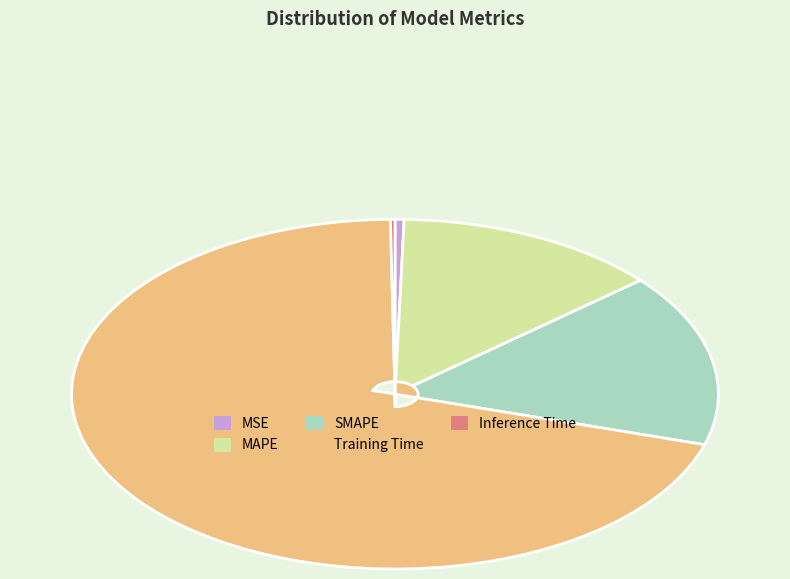

Is MSE the majority of the pie?

No